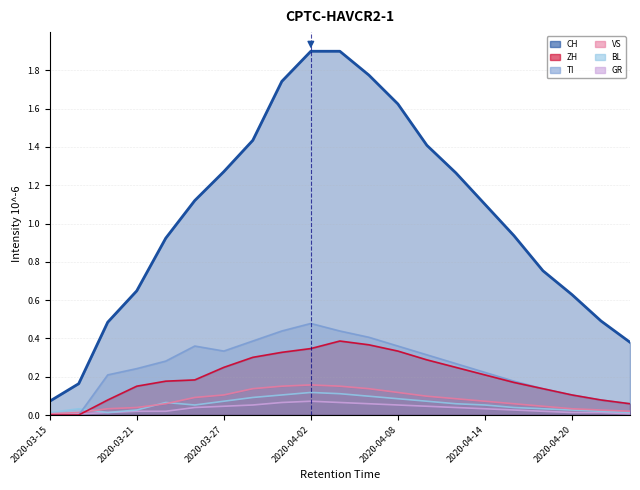

At which label does CH reach its minimum?

2020-03-15